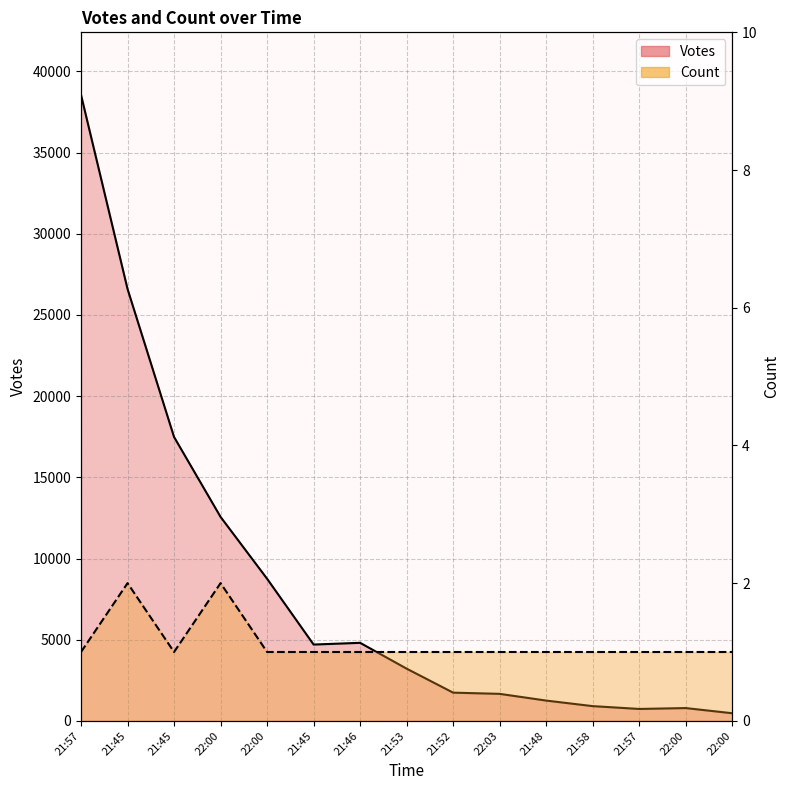

Reading left to right, list all the values displayed in this chart.

Votes: 38555	26601	17484	12562	8753	4700	4806	3215	1737	1663	1249	907	733	787	469
Count: 1	2	1	2	1	1	1	1	1	1	1	1	1	1	1